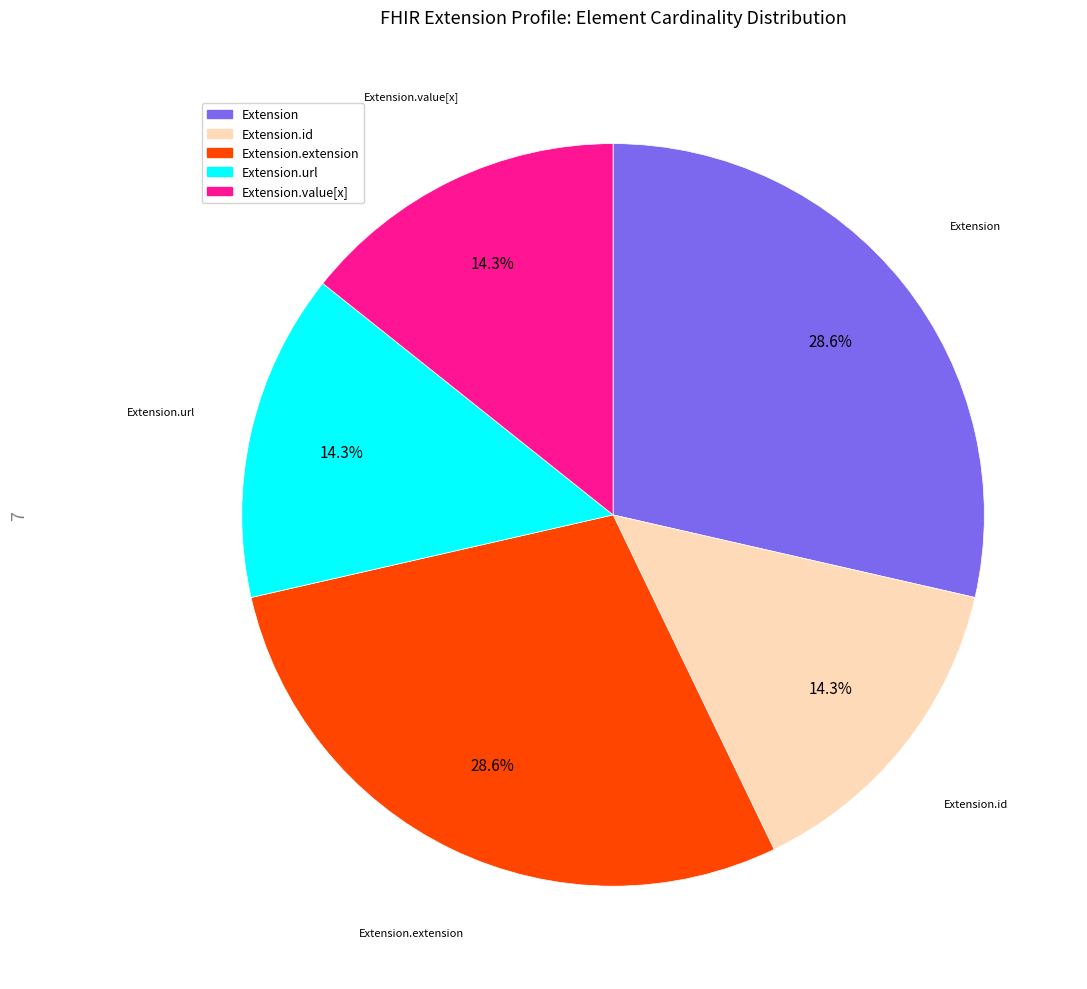

Between Extension.value[x] and Extension.extension, which is larger?

Extension.extension